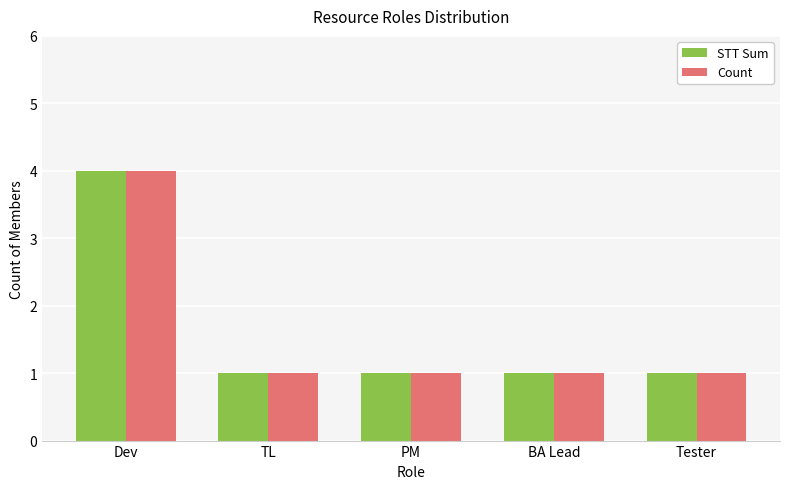

The STT Sum series shows 1 at PM. True or false?

True